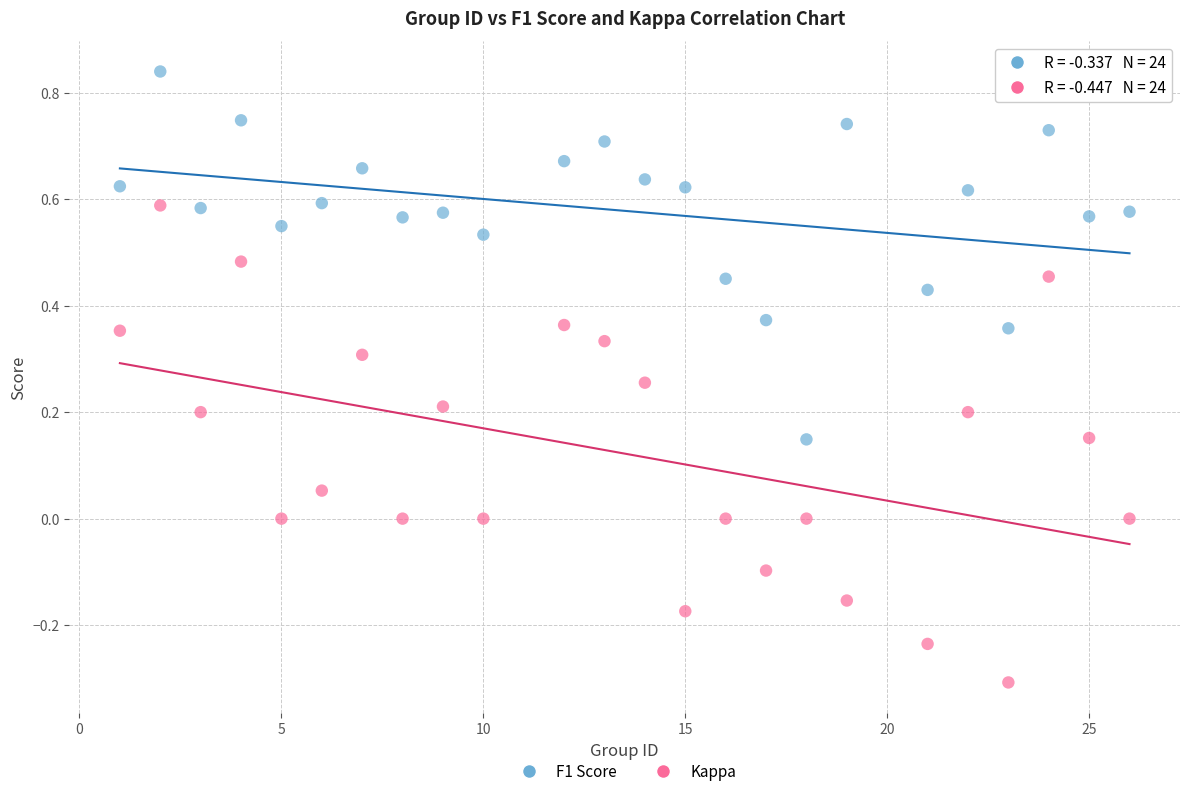

Across all data points, what is the range of Y values (max minus min)?

1.1